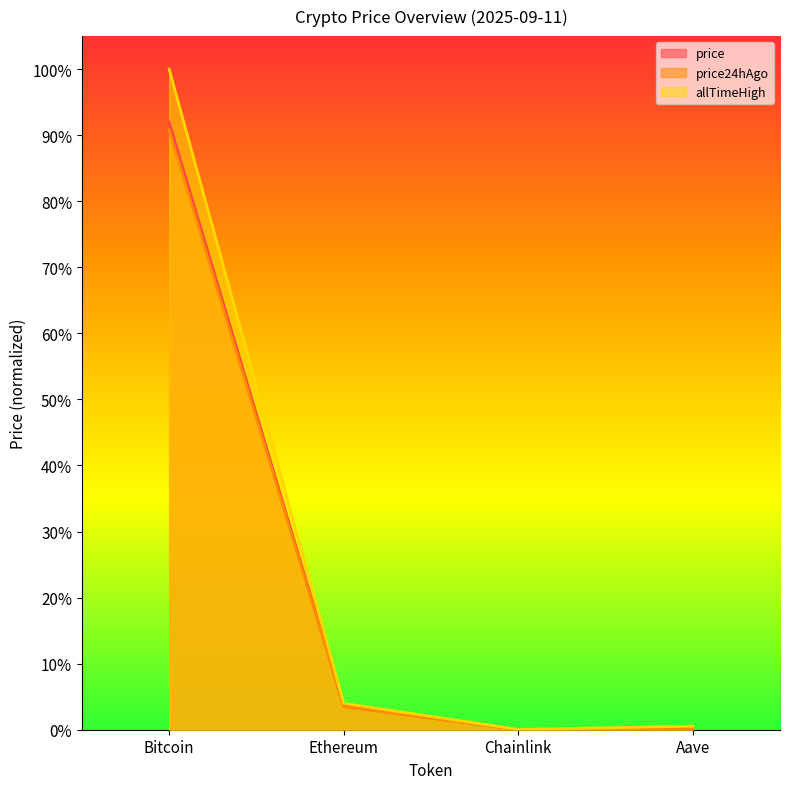

What is the average value of the price24hAgo series?

0.2